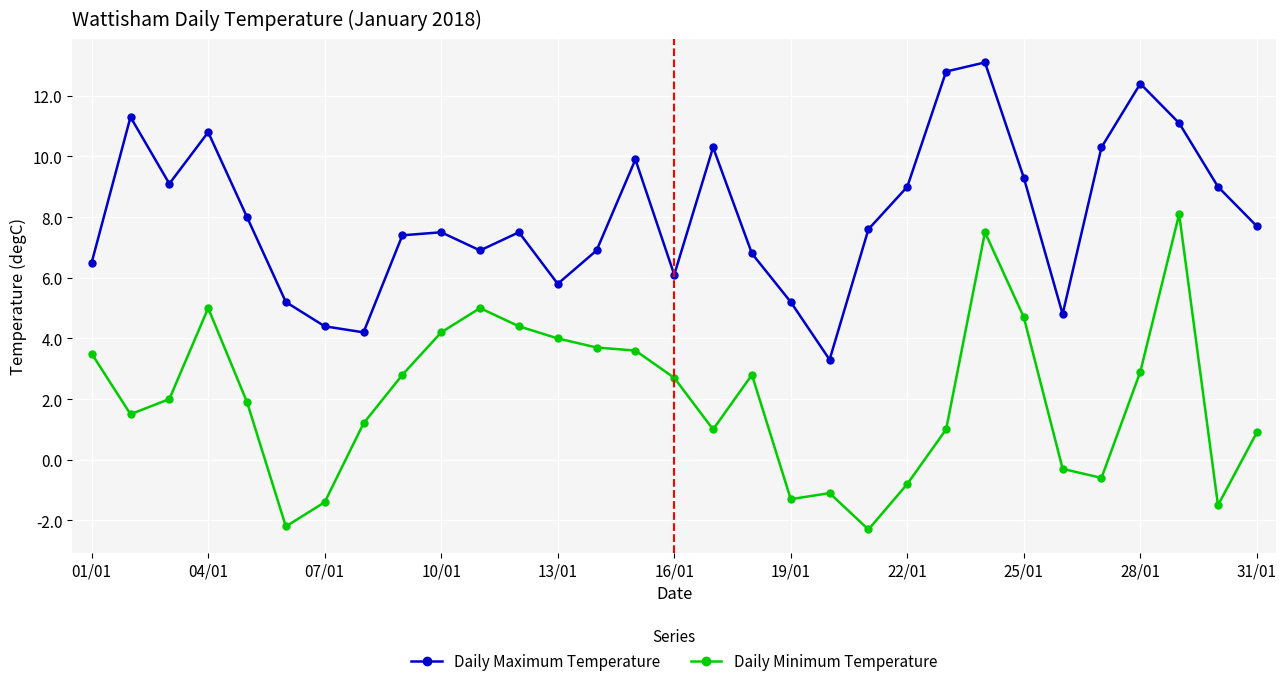

Which series has the largest total across all categories?

Daily Maximum Temperature